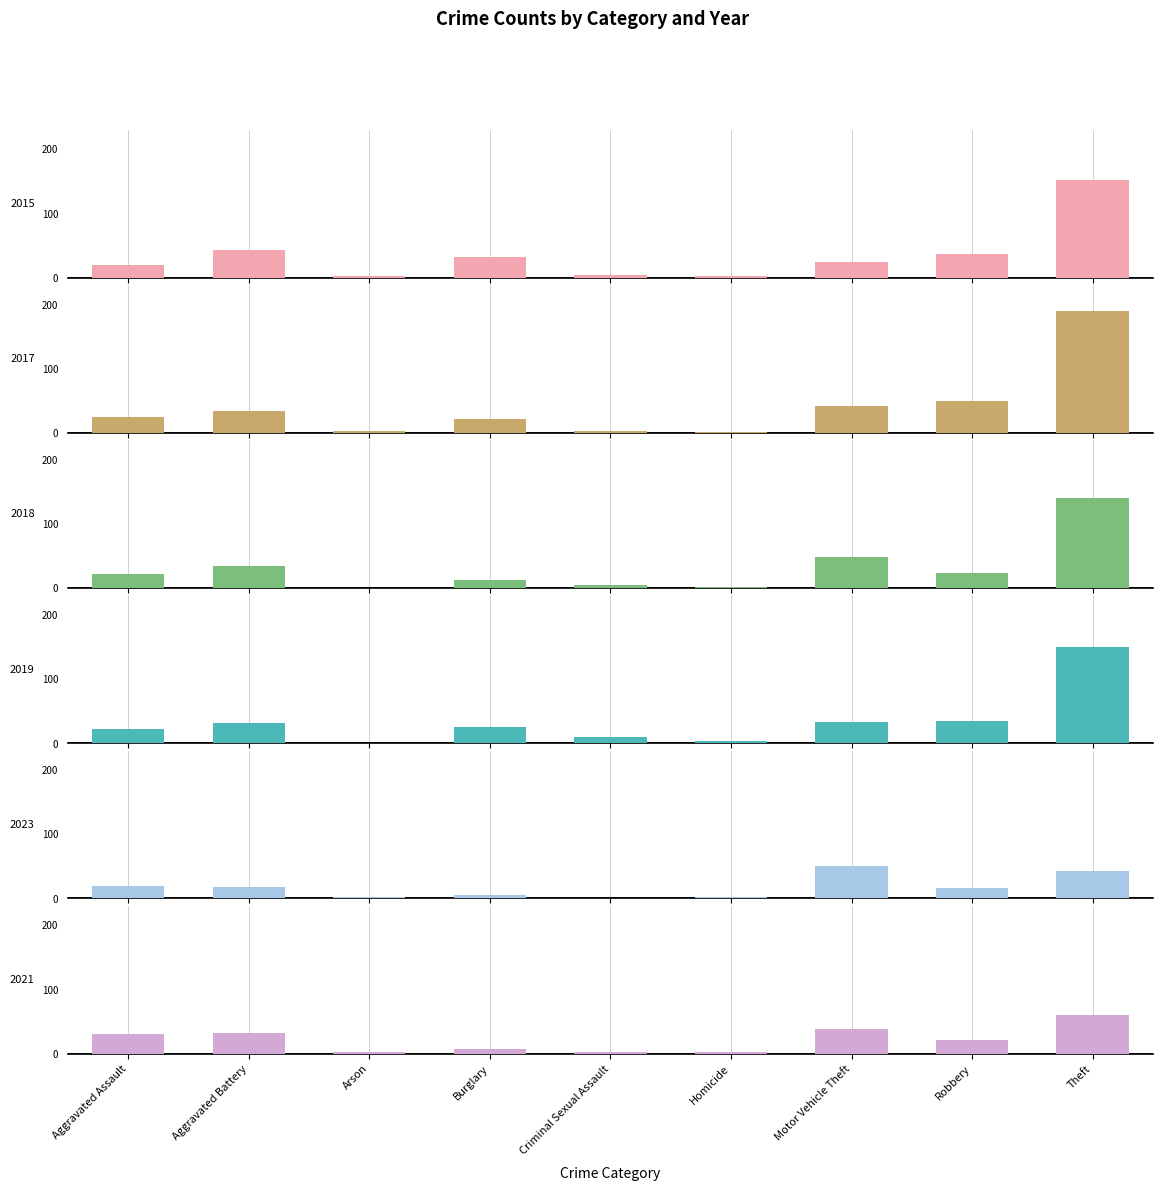

What is the spread (max minus min) of values at Arson?

3